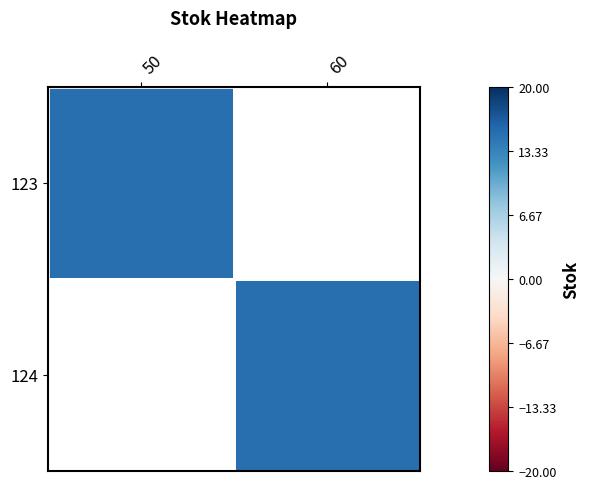

Rank the series at 50 from lowest to highest value.

124, 123